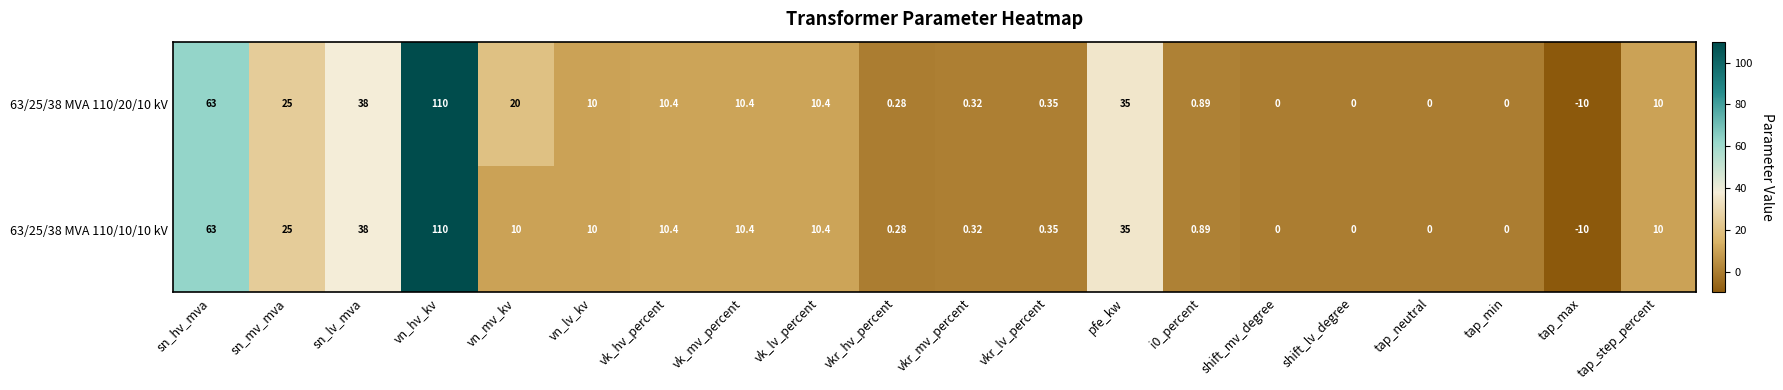

At which label is 63/25/38 MVA 110/10/10 kV closest to 50?

sn_lv_mva